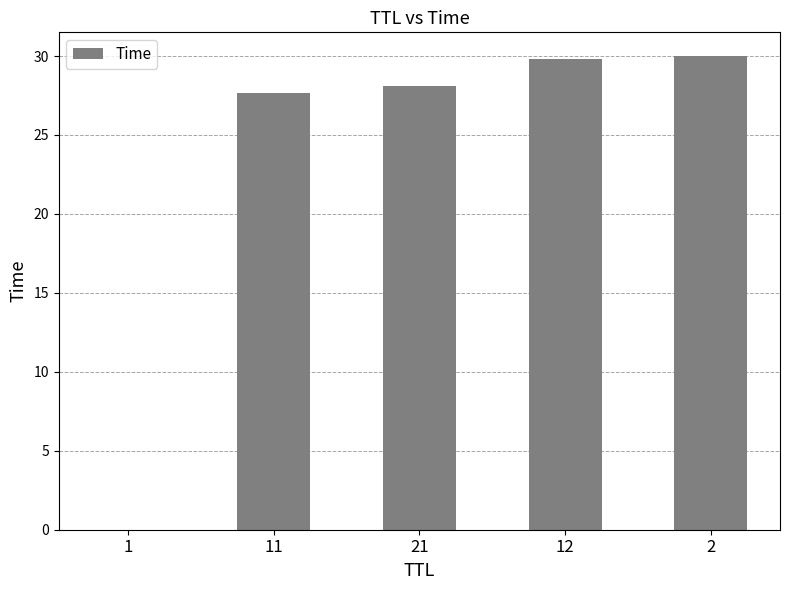

At which label does the data first exceed 28?

21